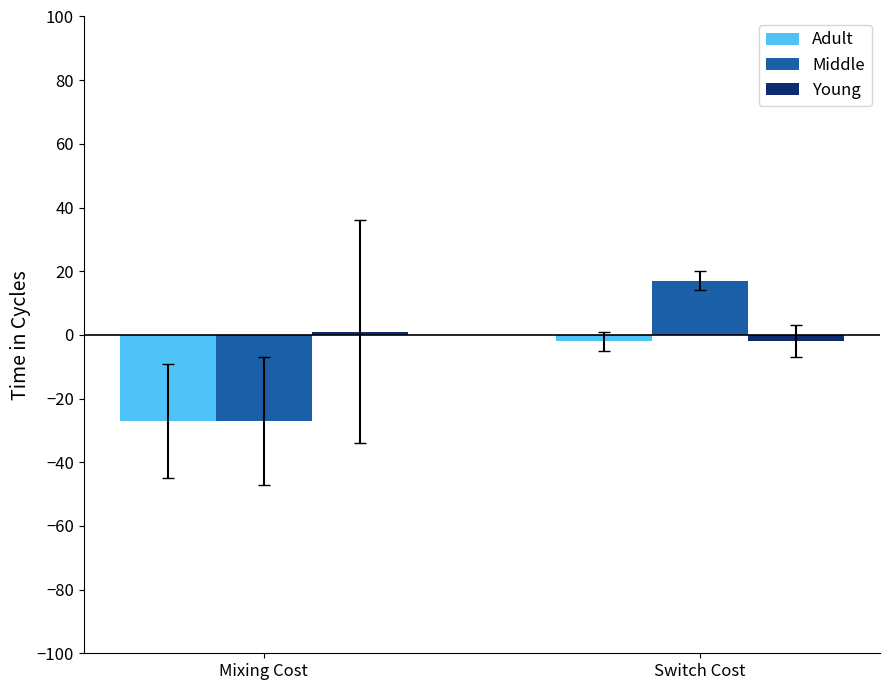

Reading left to right, list all the values displayed in this chart.

Adult: -27	-2
Middle: -27	17
Young: 1	-2